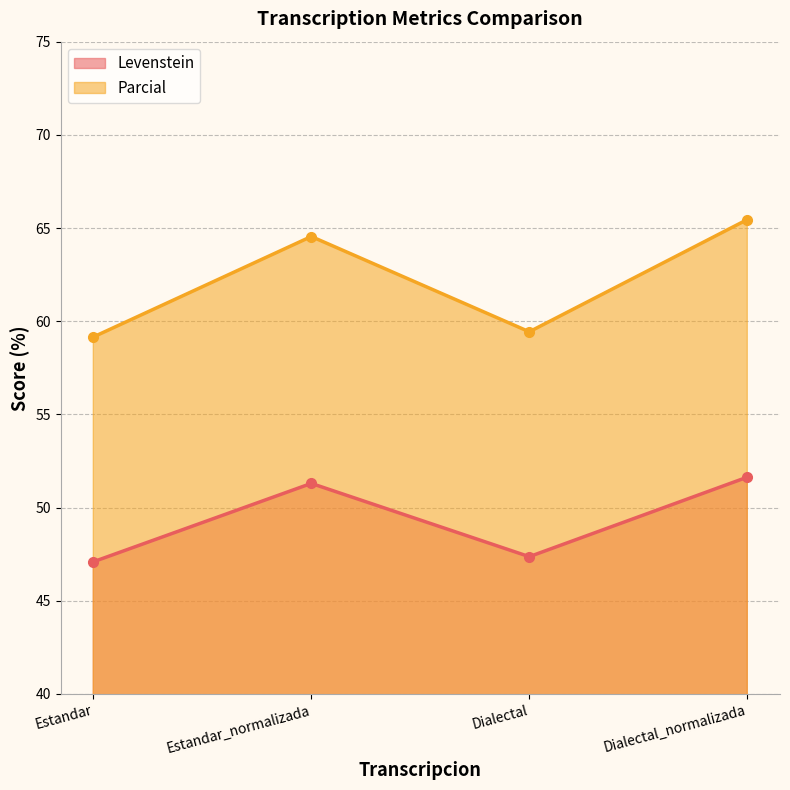

True or false: Levenstein and Parcial cross at least once.

False